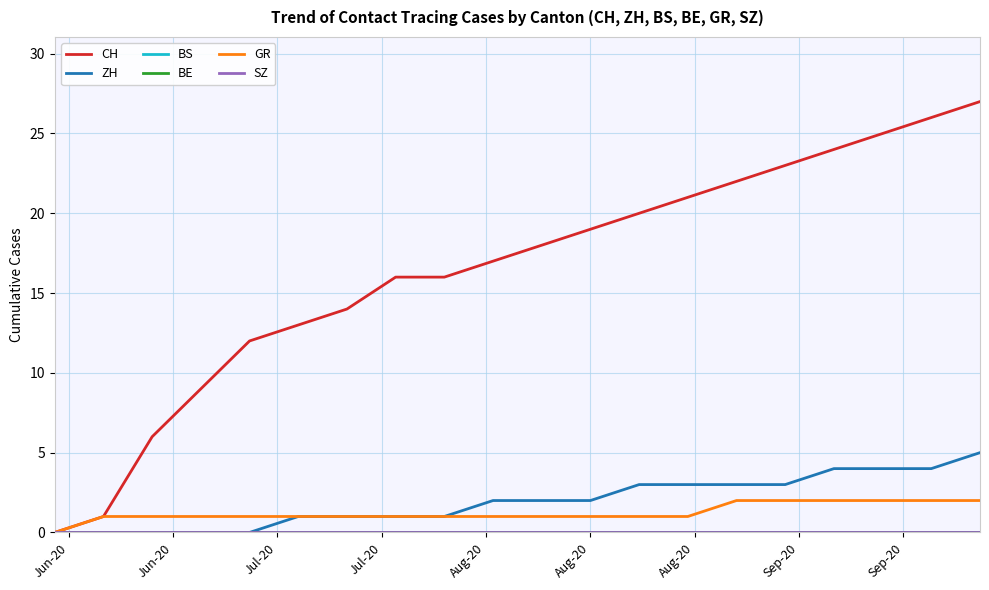

Does the chart have visible grid lines?

Yes